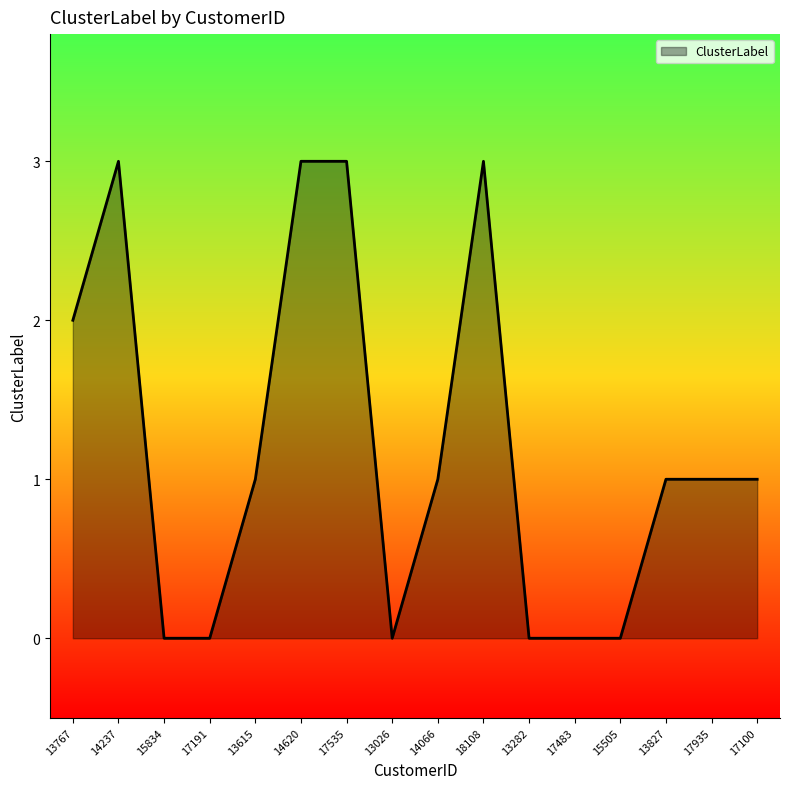

The chart shows a value of -1 at 15834. True or false?

False